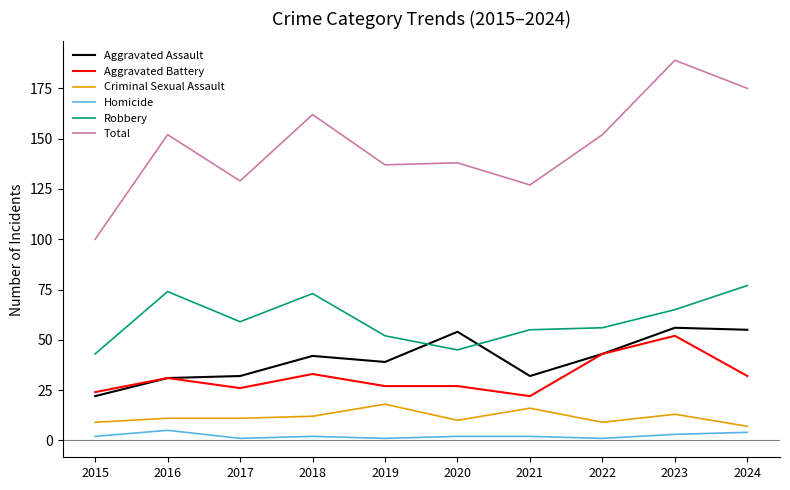

Where is the first local minimum for Total?

2017